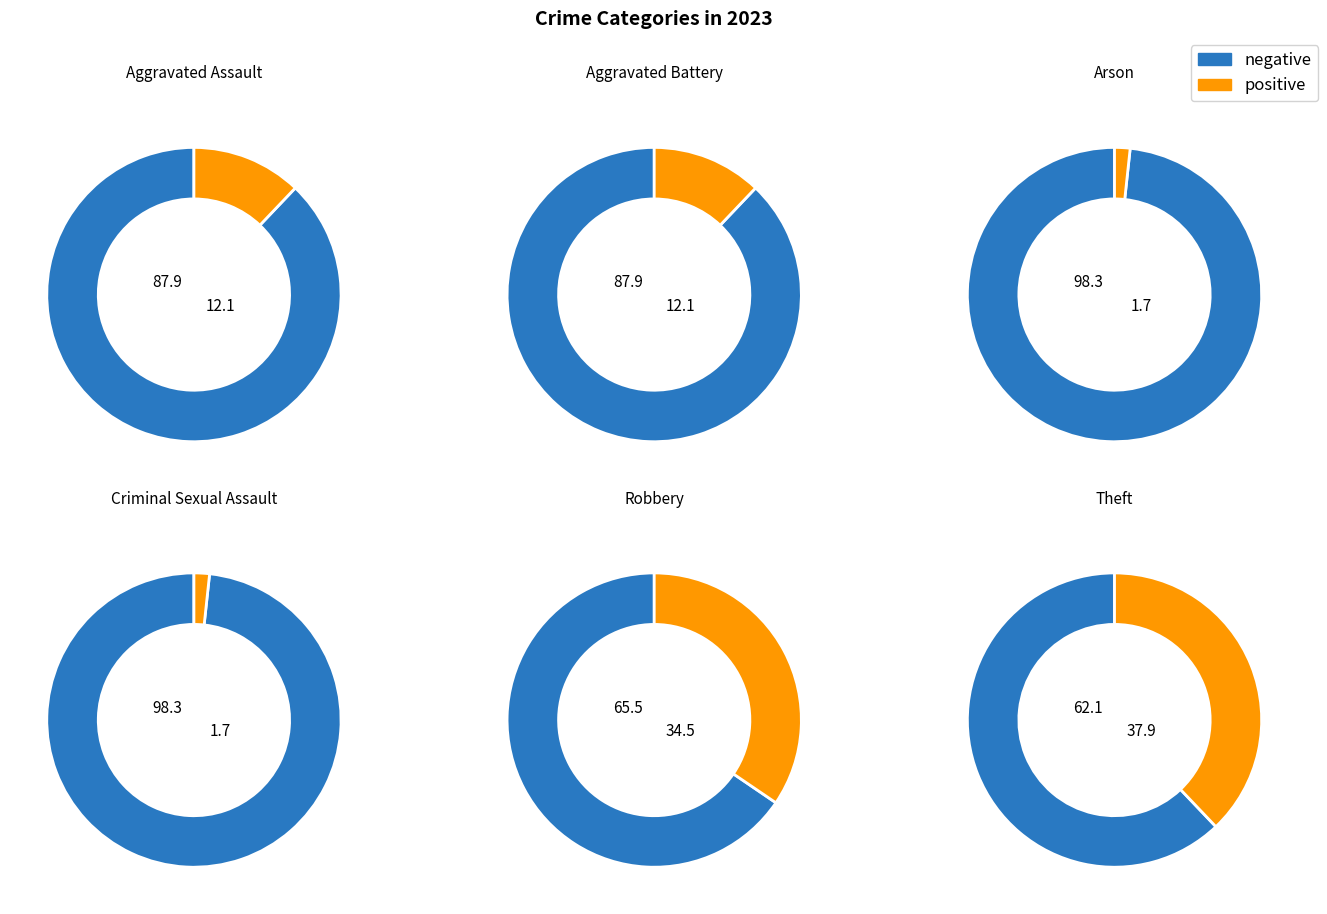

True or false: Criminal Sexual Assault accounts for 2% of the total.

True